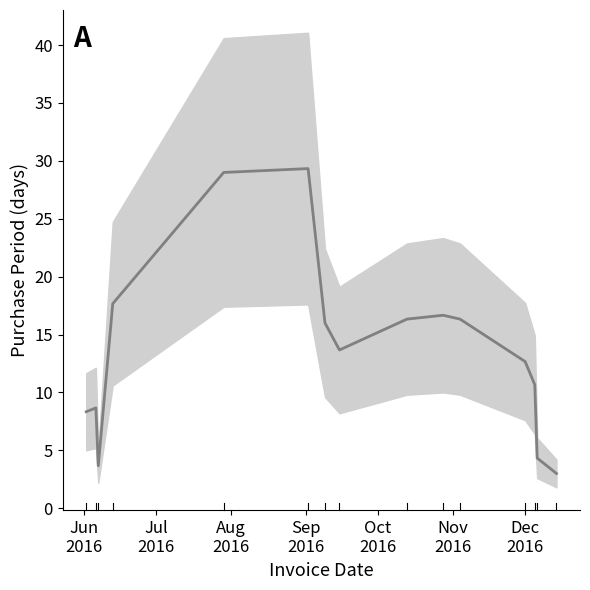

What is the label of the 9th point from the right?

2016-09-09